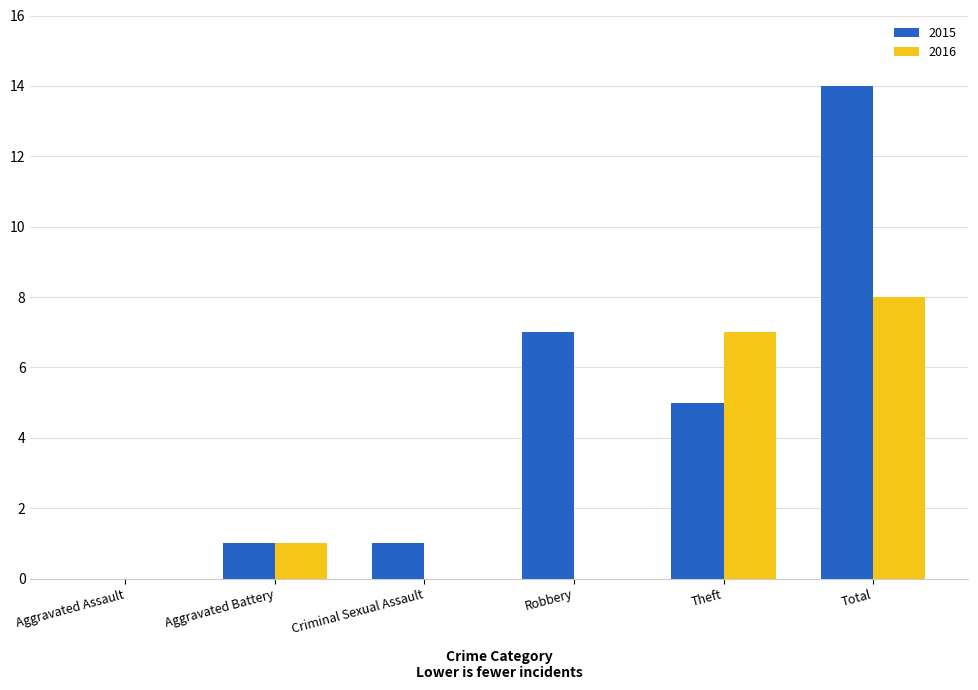

Which series has the largest total across all categories?

2015